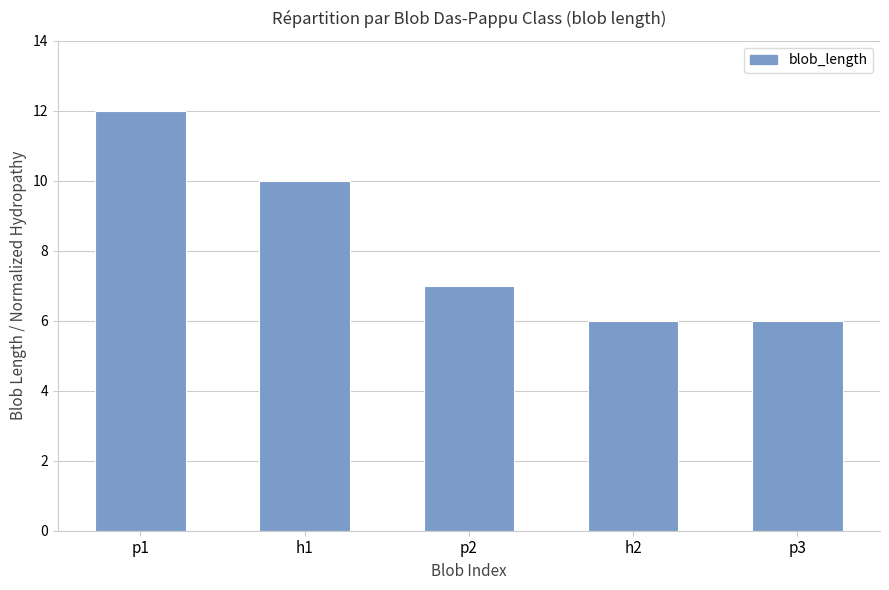

Reading right to left, list all the values displayed in this chart.

6	6	7	10	12